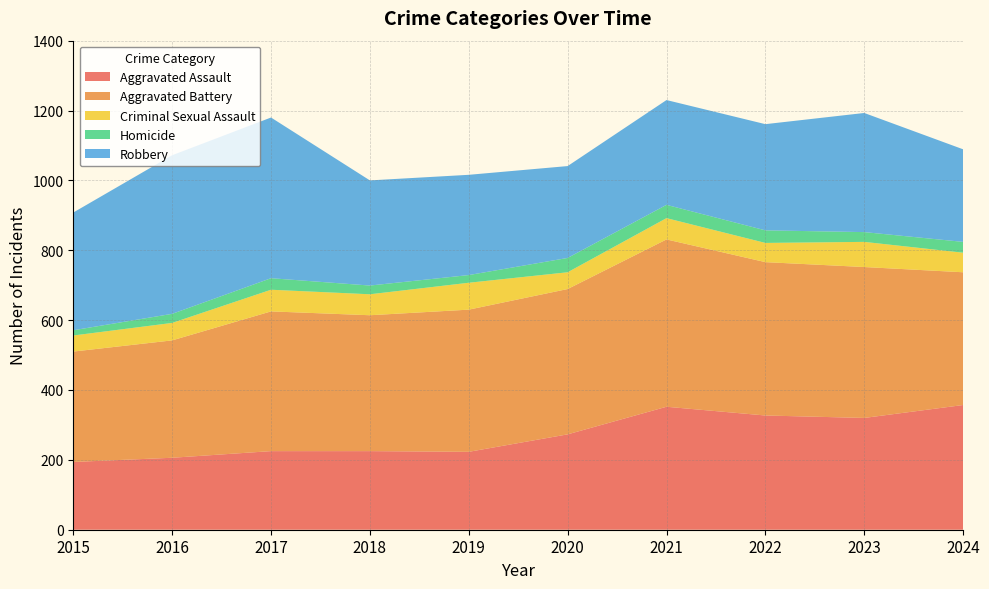

Reading right to left, extract all data points from this chart.

Aggravated Assault: 357	320	327	352	273	223	225	225	206	194
Aggravated Battery: 380	432	439	479	416	407	389	400	336	316
Criminal Sexual Assault: 56	72	55	61	48	77	60	62	50	46
Homicide: 31	28	36	38	41	22	25	33	26	15
Robbery: 265	341	304	300	263	287	301	460	454	337